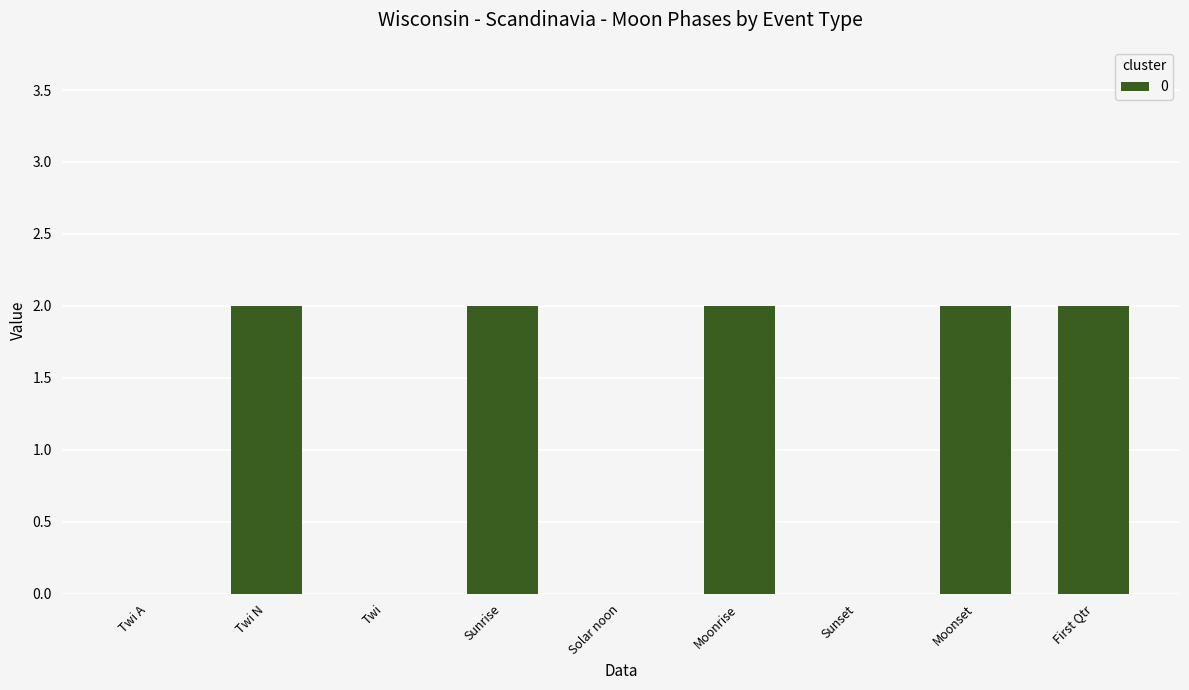

The value at Twi is 0. True or false?

True